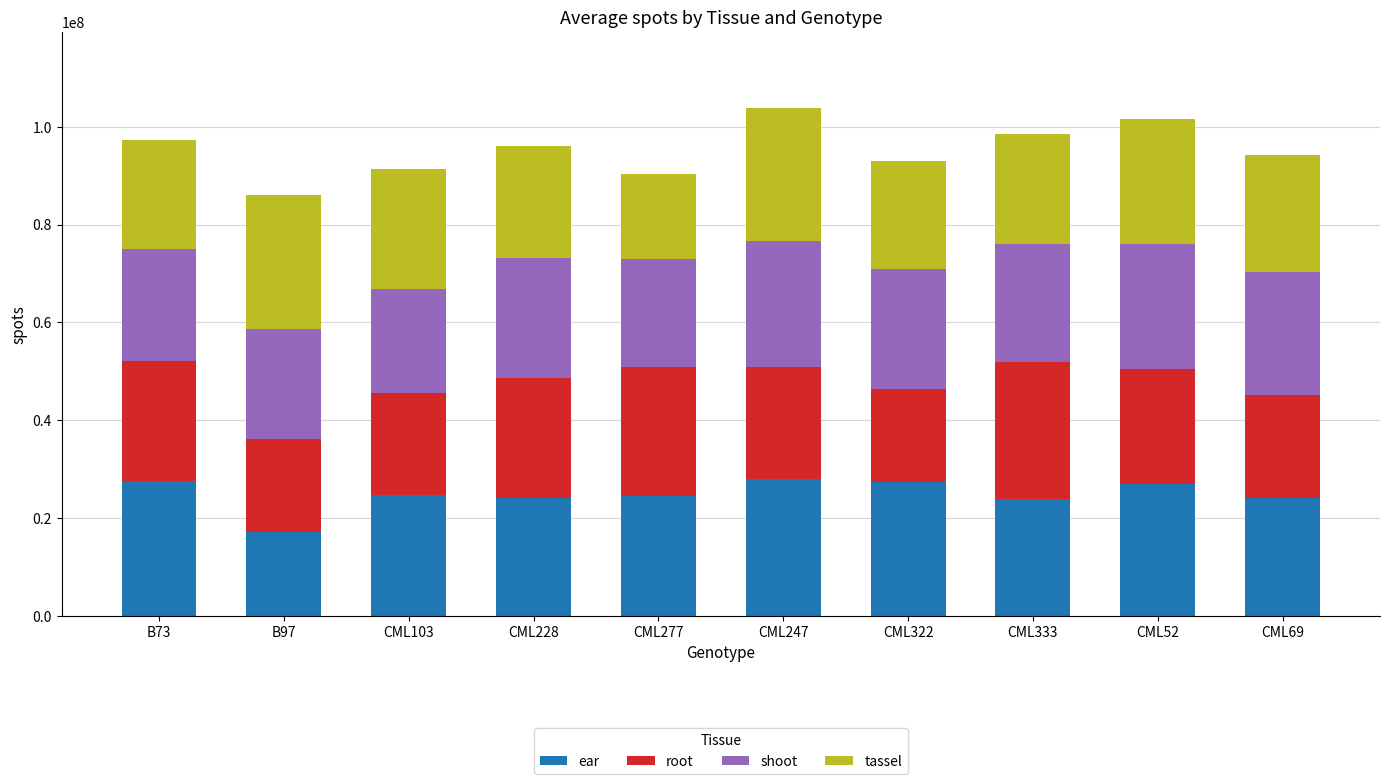

What is the difference between the maximum and minimum values in the ear series?

10729897